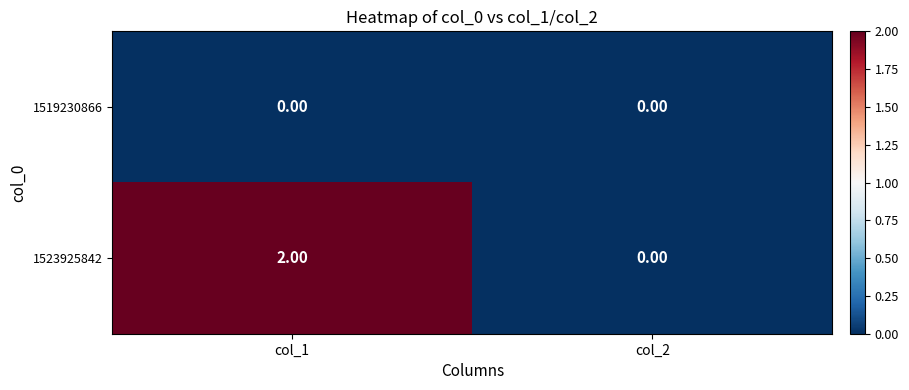

Between col_1 and col_2, which series saw the biggest shift?

1523925842